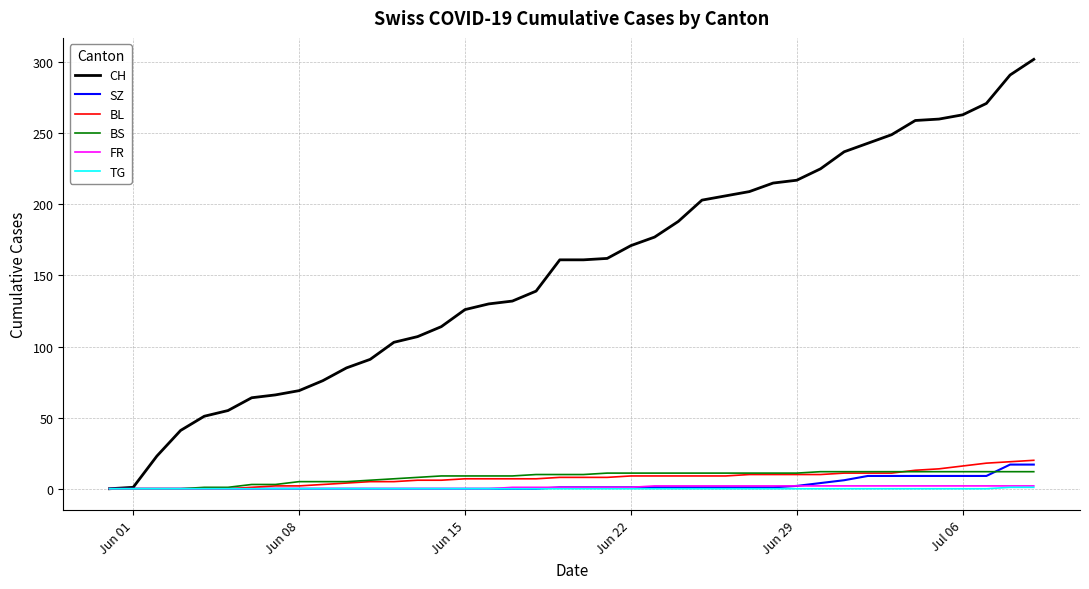

What is the sum of all FR values?

40